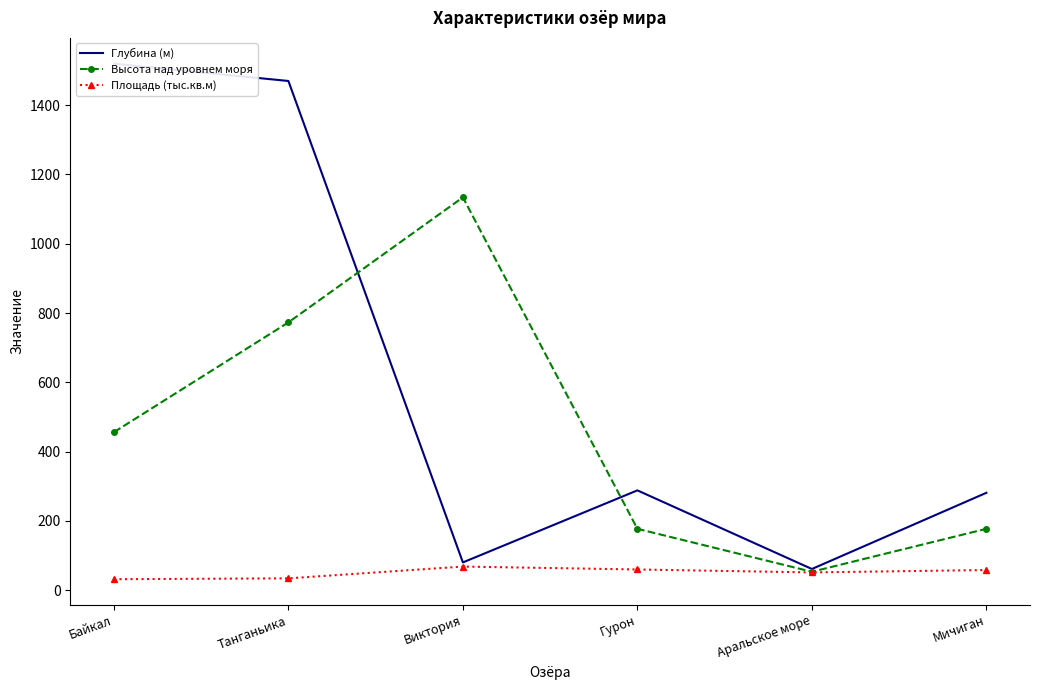

List the series in order of their peak value, lowest first.

Площадь (тыс.кв.м), Высота над уровнем моря, Глубина (м)